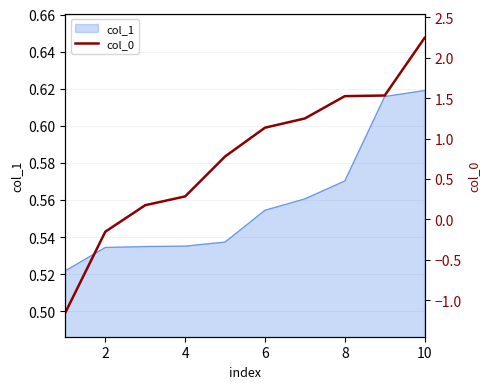

The value of col_1 at 10 is 1.0. True or false?

False